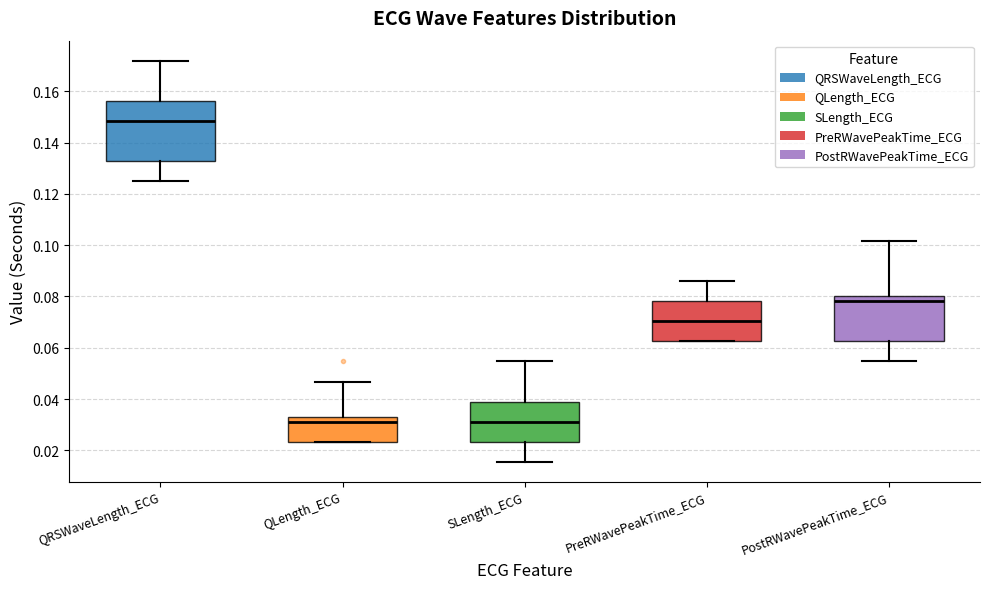

Comparing the boxes themselves (not the whiskers), which one is the tallest?

QRSWaveLength_ECG